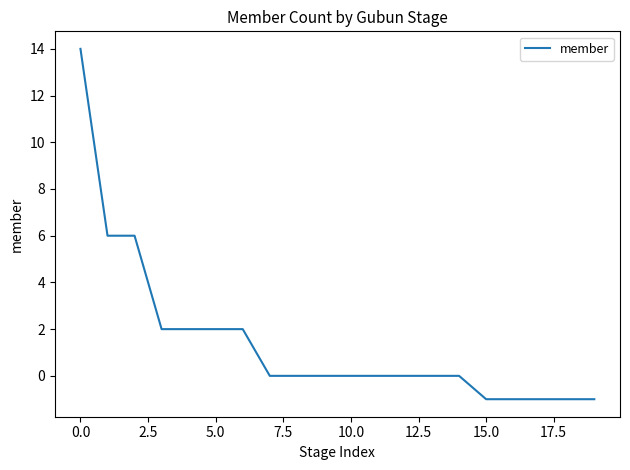

What is the maximum value shown in the chart?

14